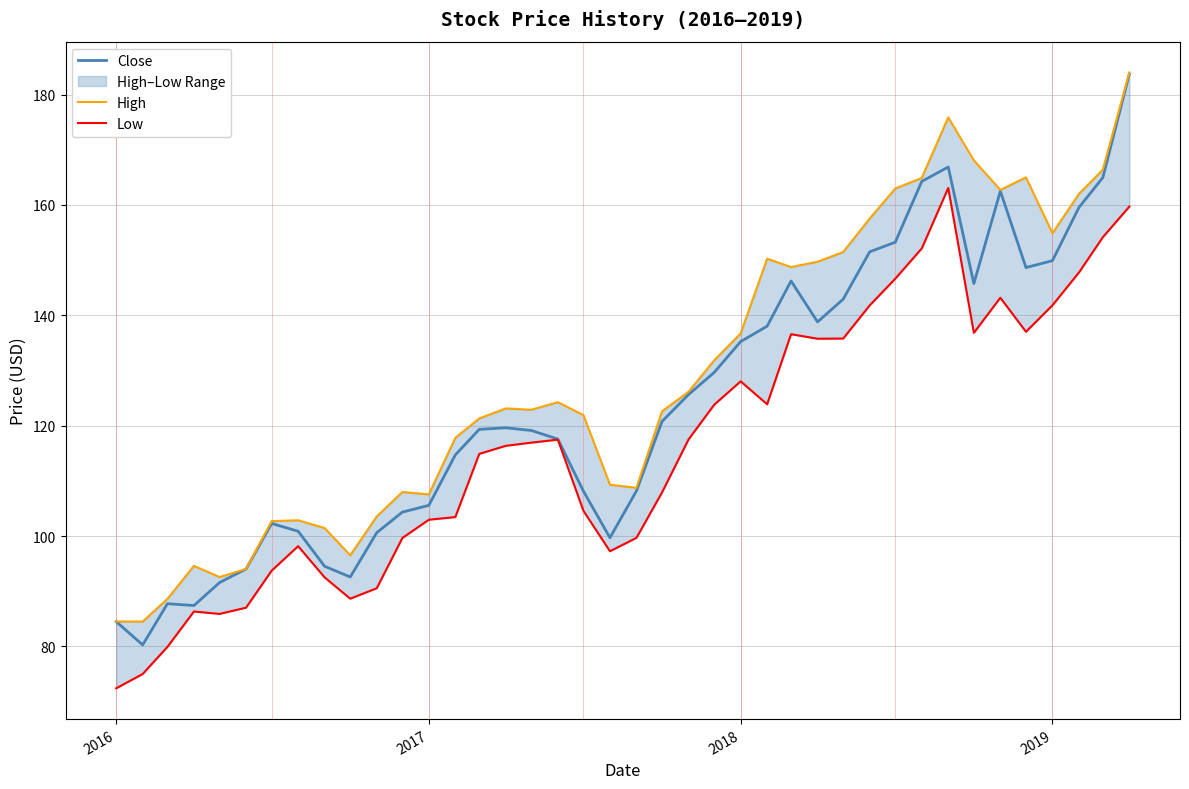

Is it true that Close equals 84.5 at 2016?

True